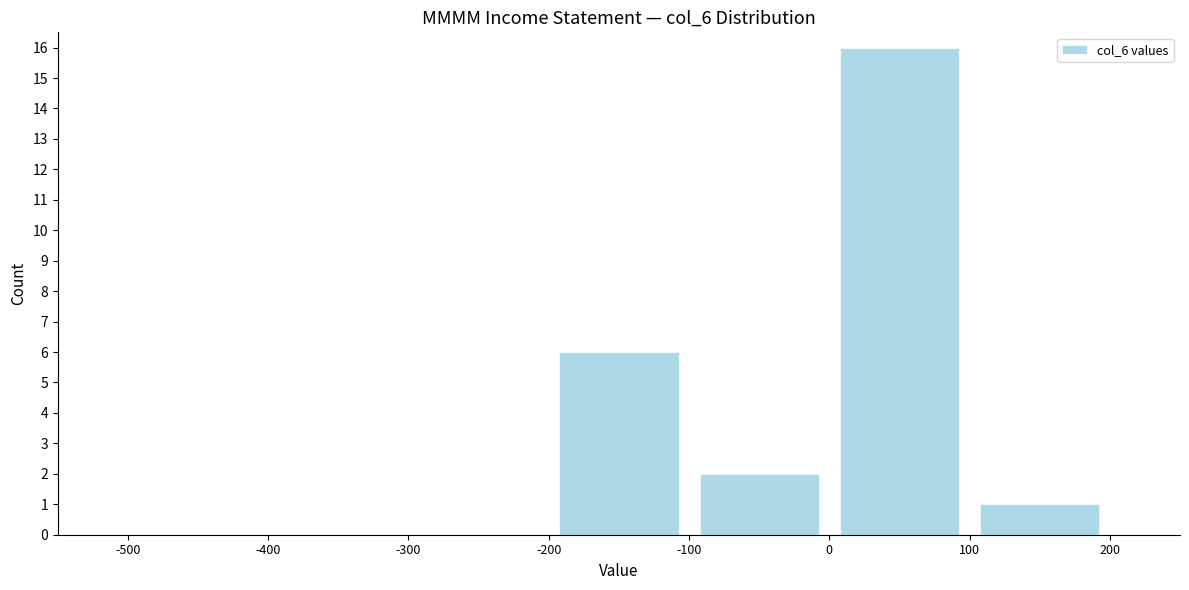

What is the height of the bar covering 100 to 200 on the x-axis? The values are not printed on the chart, so give them approximately, as read against the axis.

1